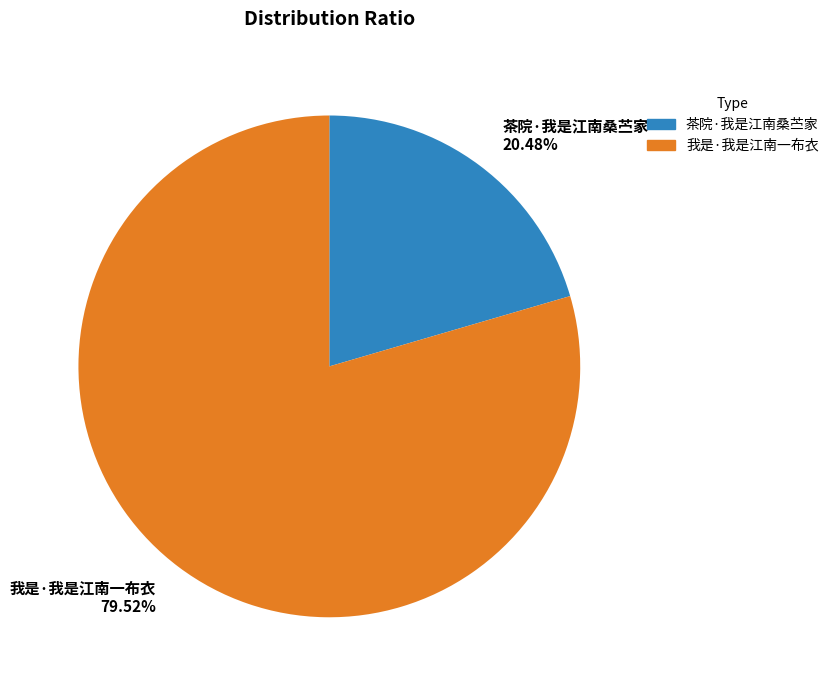

Which category accounts for the majority?

我是·我是江南一布衣